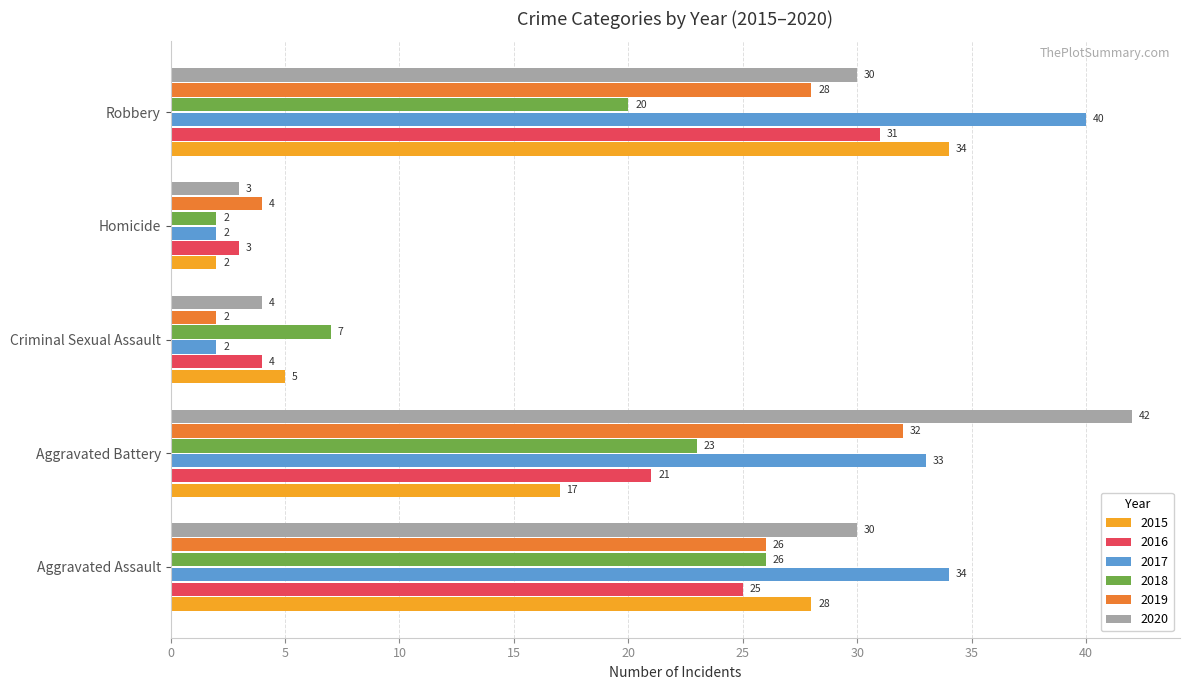

At which label does 2020 reach its minimum?

Homicide